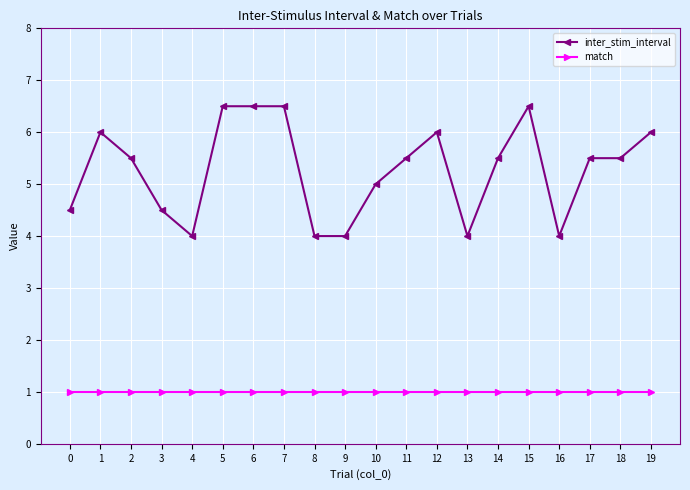

Is this an area chart (filled region under the line)?

No